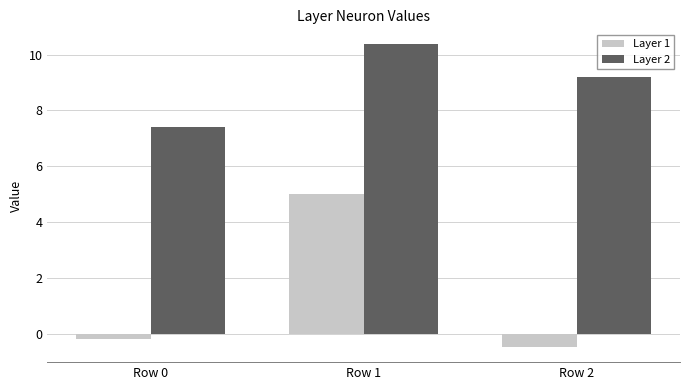

How many data points in Layer 2 are less than 9?

1